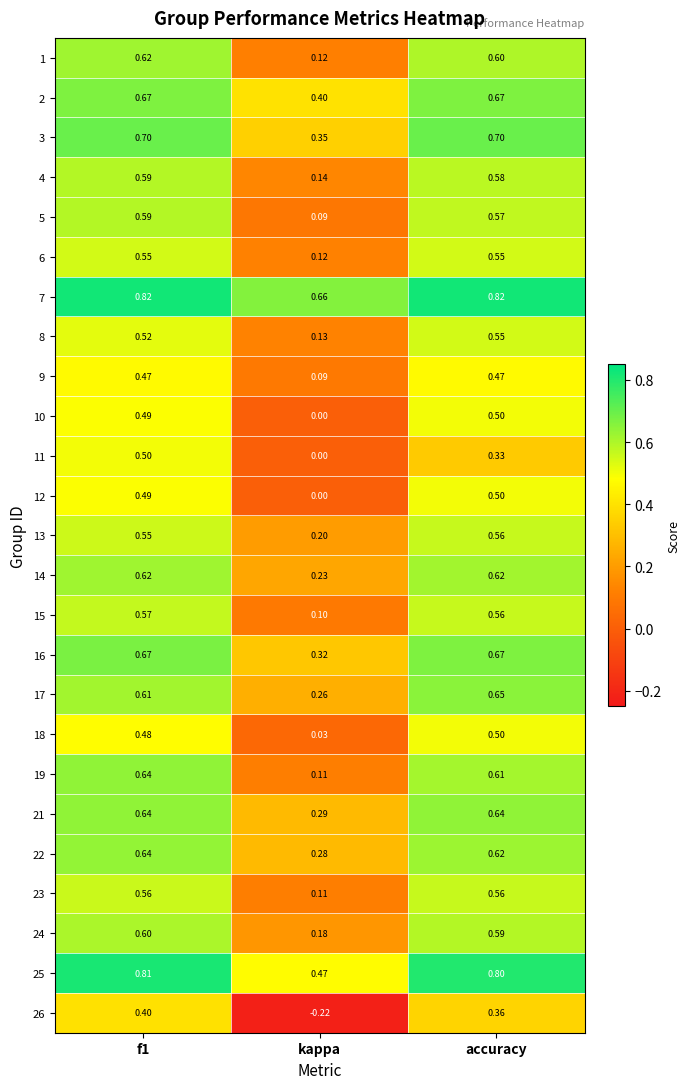

Is the value of 22 at accuracy greater than the value of 17 at accuracy?

No